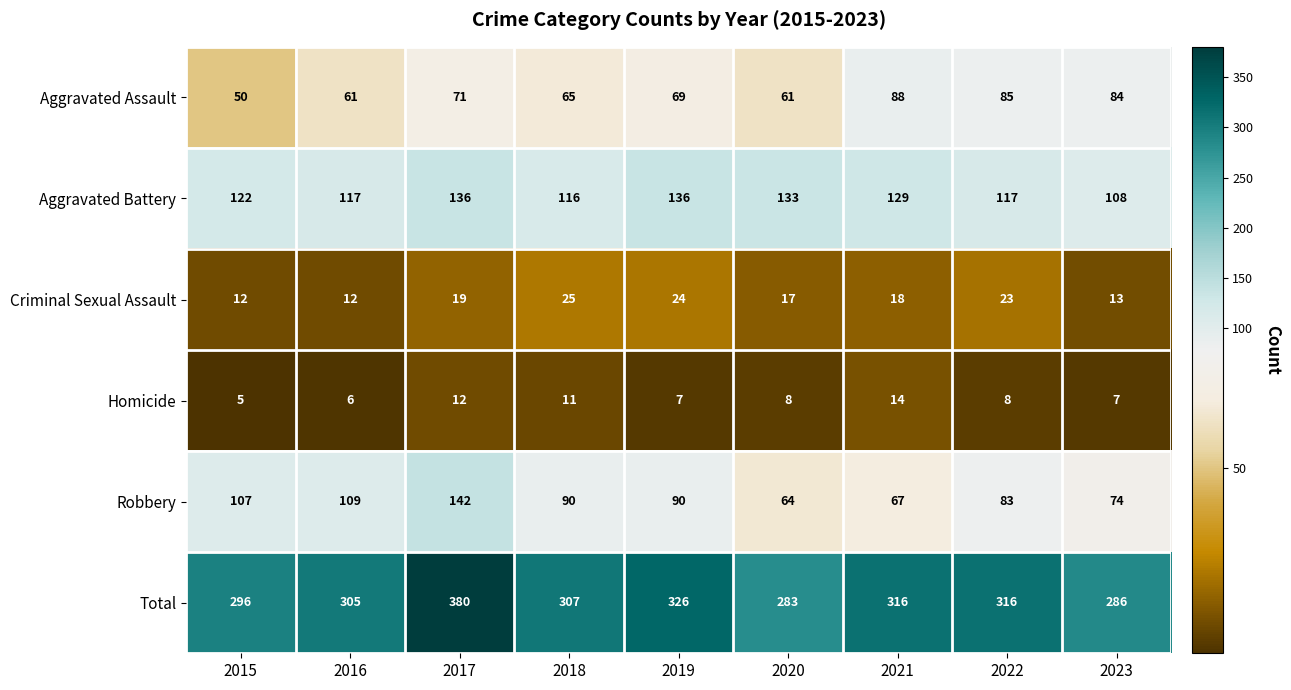

List the series in order of their peak value, lowest first.

Homicide, Criminal Sexual Assault, Aggravated Assault, Aggravated Battery, Robbery, Total